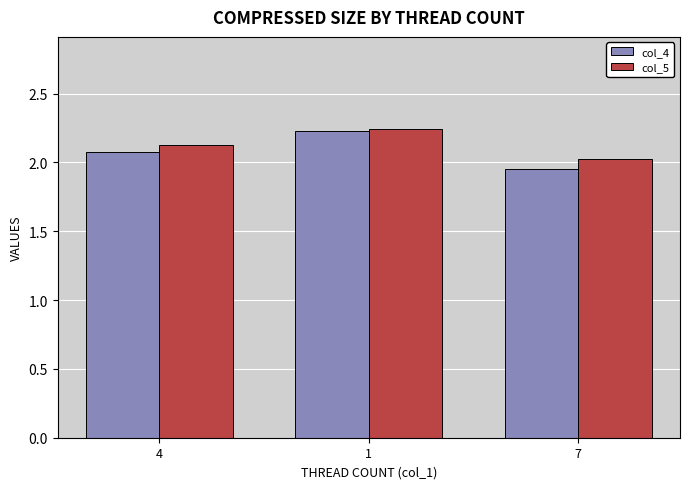

What position from the left is 7?

3